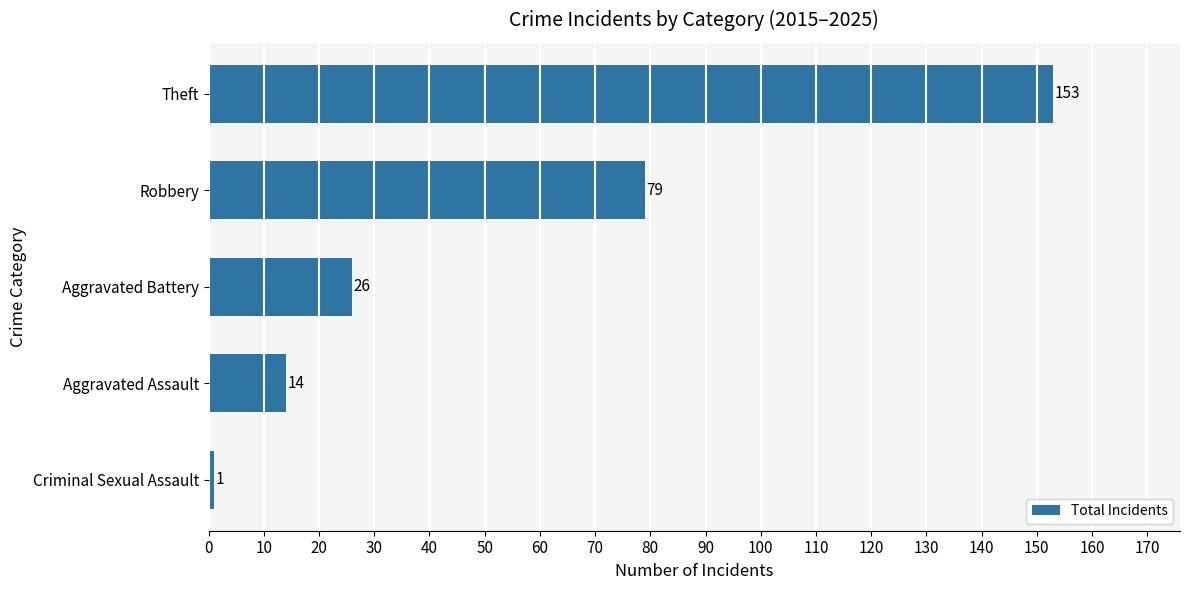

Between Criminal Sexual Assault and Aggravated Assault, which is larger?

Aggravated Assault